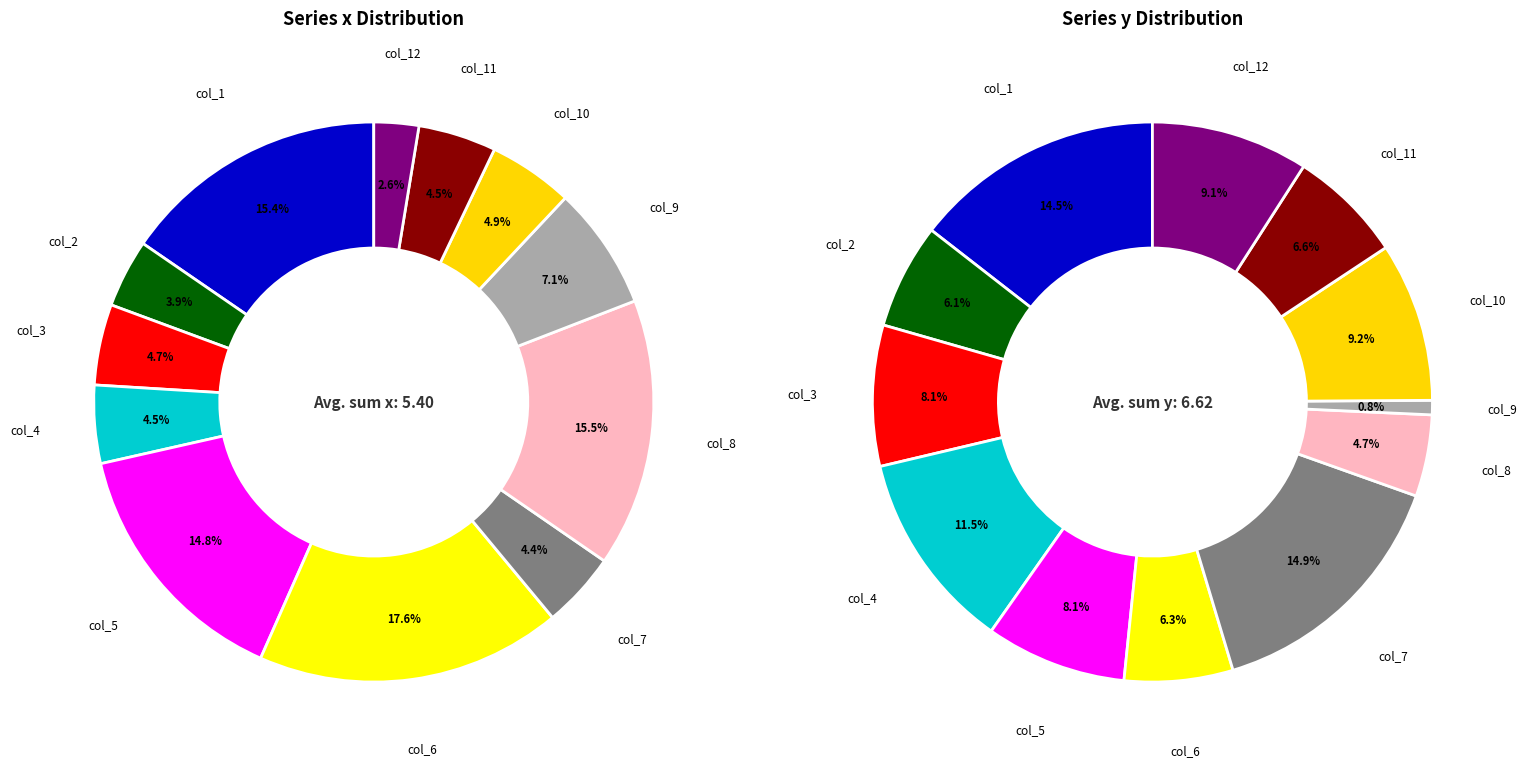

What is the largest slice in the pie chart?

col_7